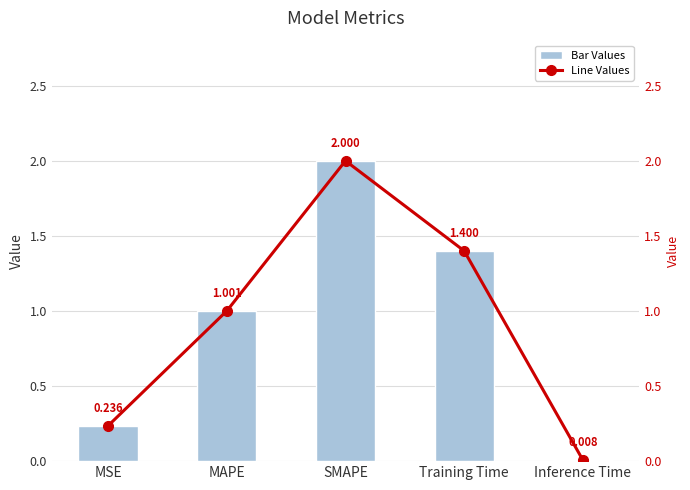

Reading right to left, extract all data points from this chart.

col_1: 0.0	1.4	2.0	1.0	0.2
col_1 (line): 0.0	1.4	2.0	1.0	0.2